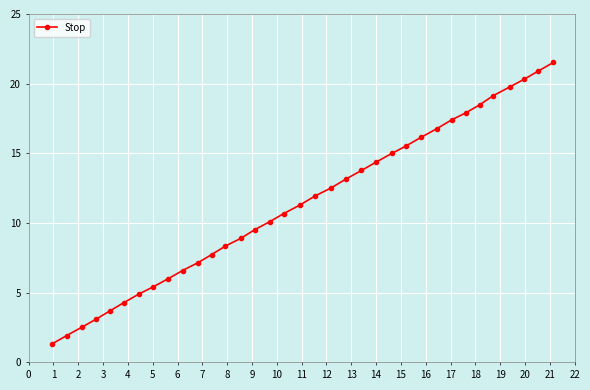

What is the greatest value displayed?

21.5